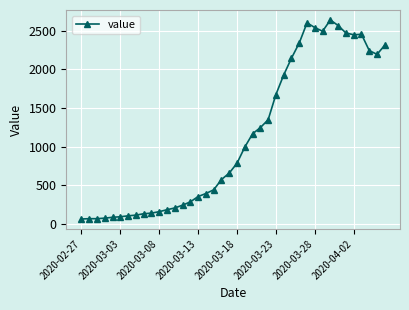

What is the value of the 23rd point from the left?

1165